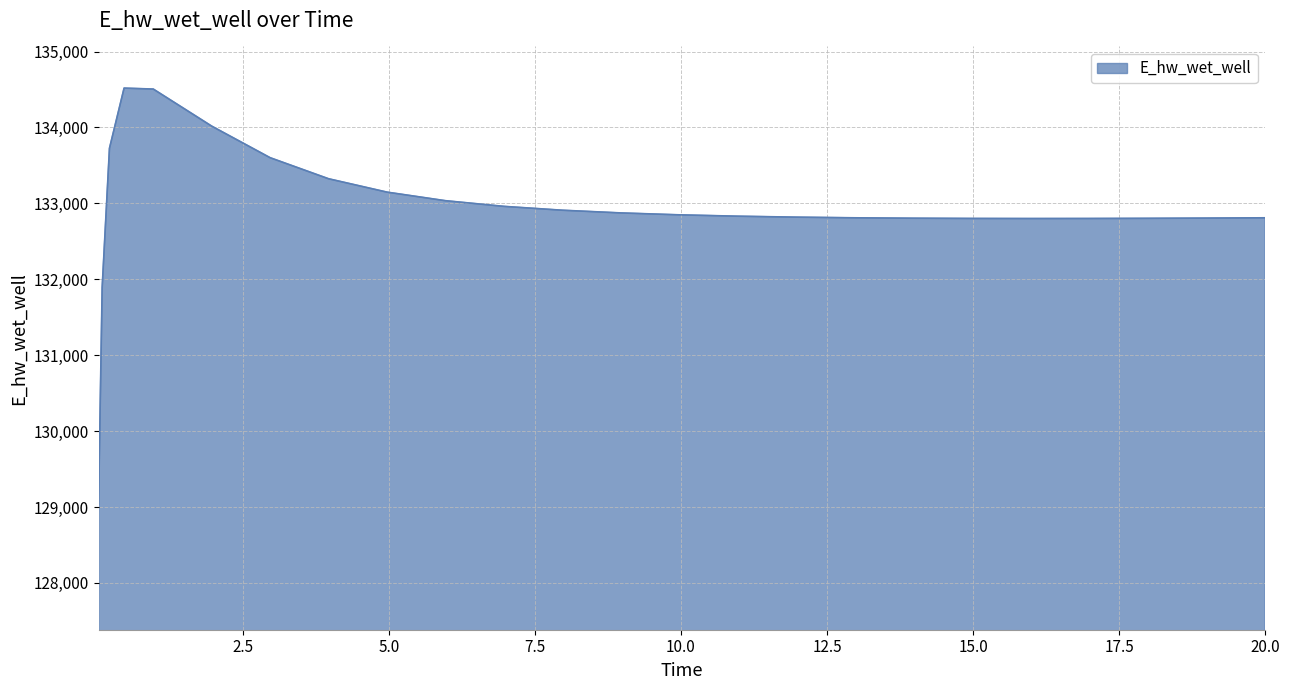

What is the smallest value displayed?

129029.8